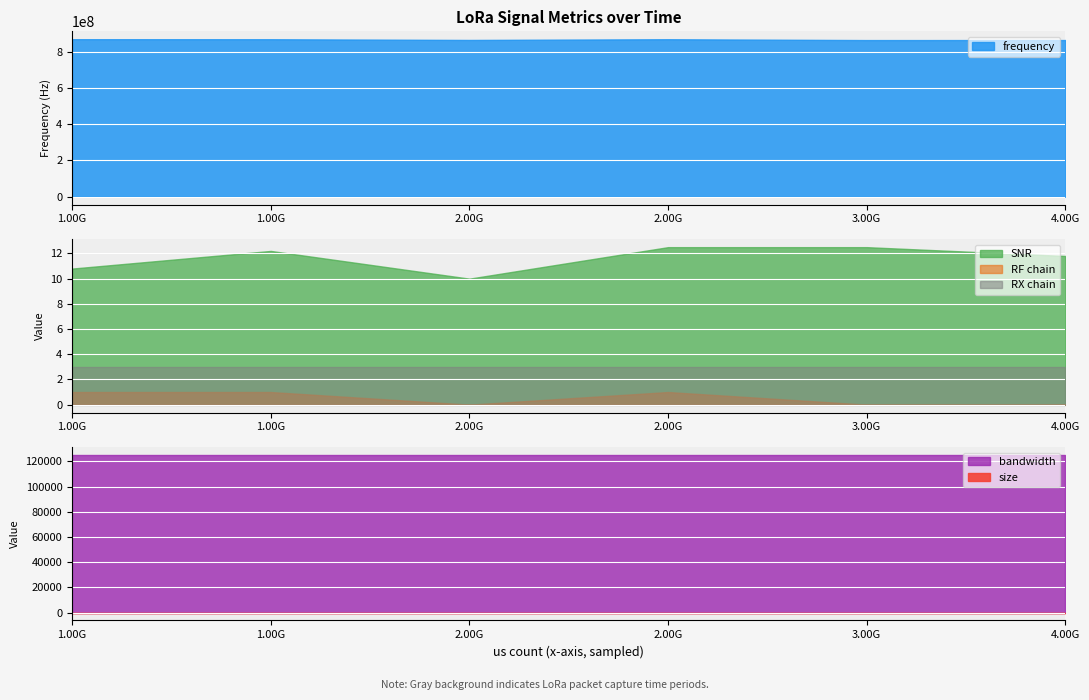

Is the value of SNR at 1605291932 greater than the value of RX chain at 4005439444?

Yes